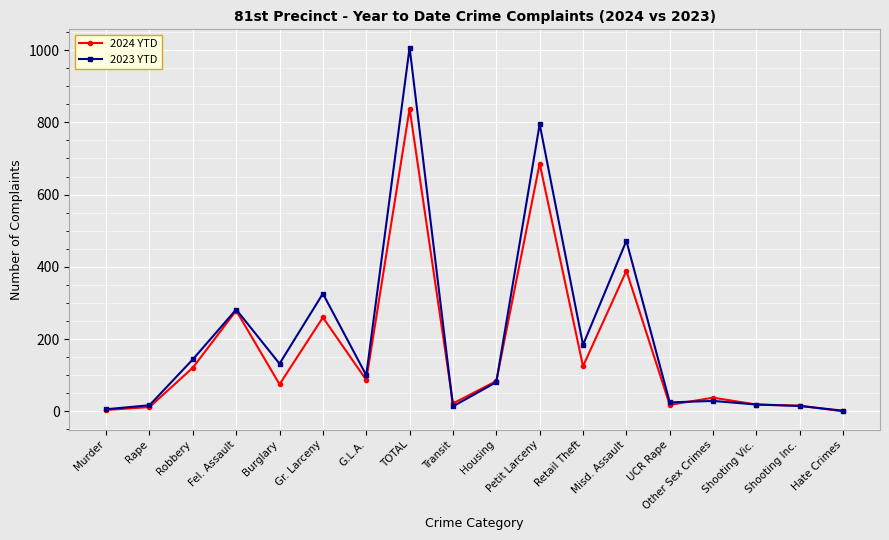

Rank the series by their maximum value, from highest to lowest.

2023 YTD, 2024 YTD